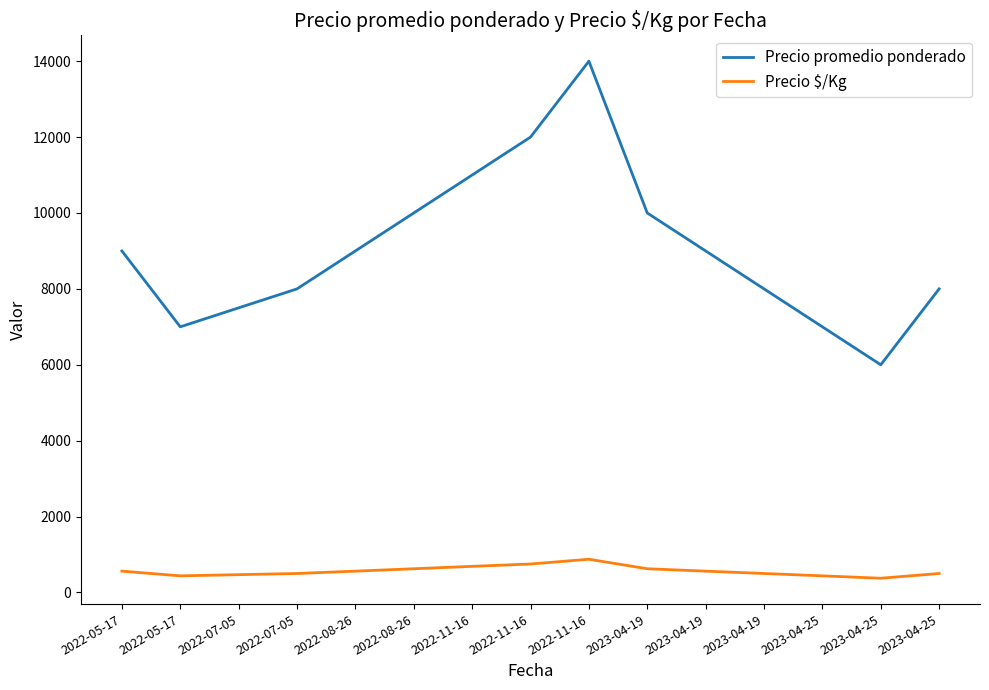

At which label does Precio $/Kg reach its peak?

2022-11-16